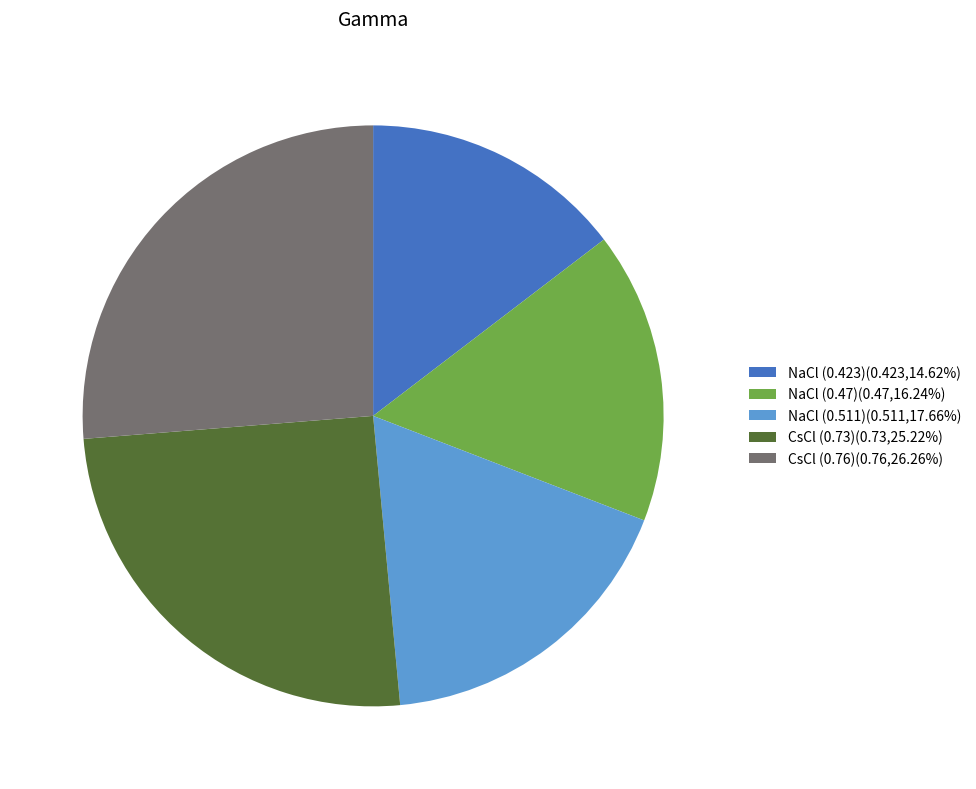

Is there any slice that represents more than half of the pie?

No